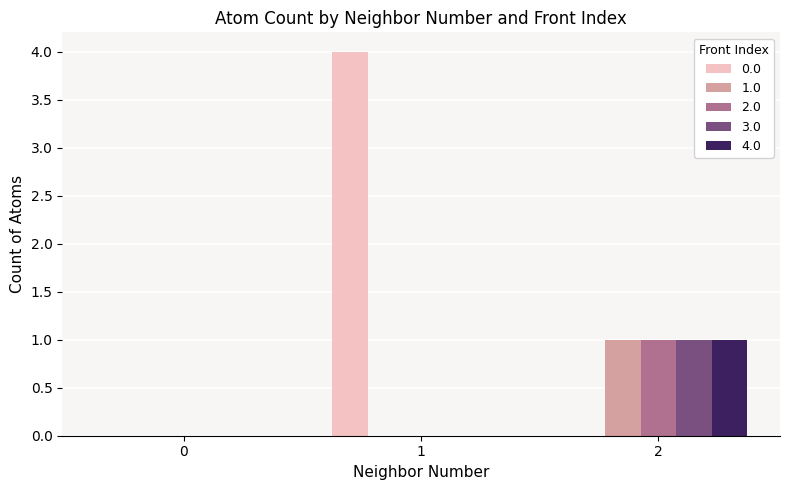

What is the greatest value displayed?

4